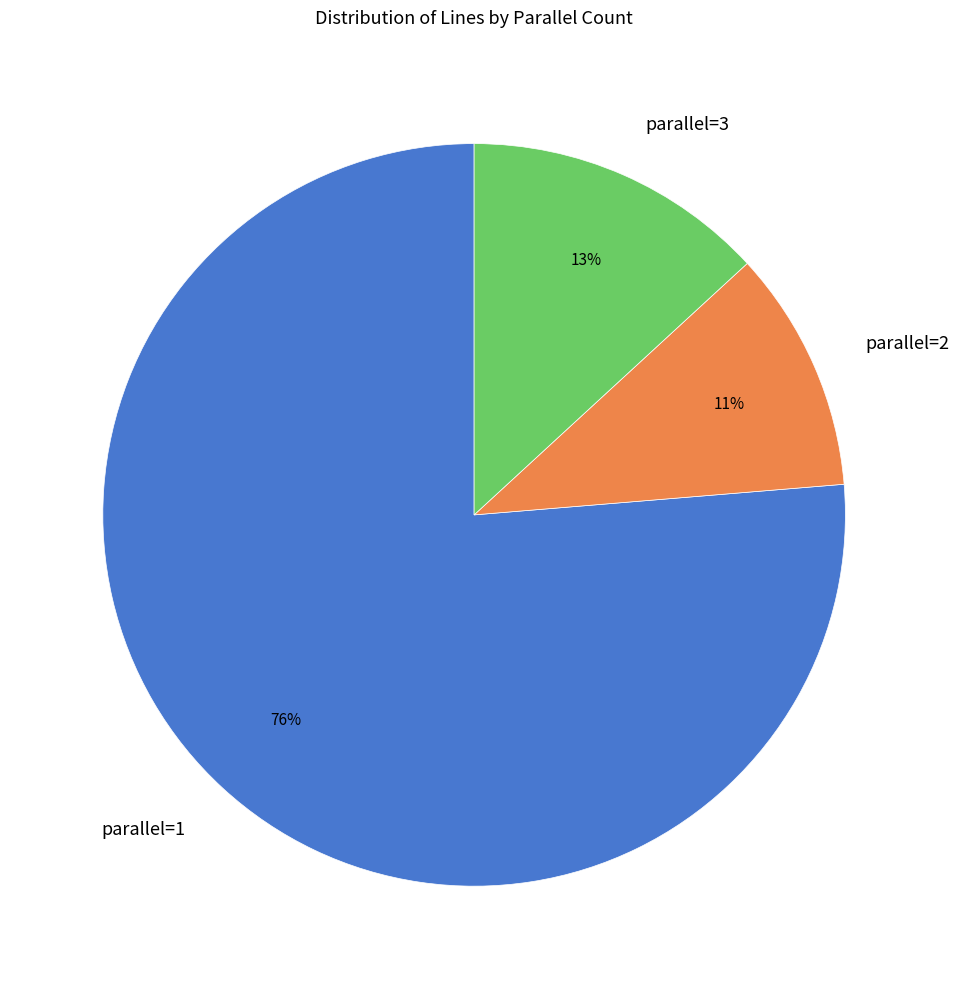

To the nearest percent, what portion does parallel=2 represent?

11%